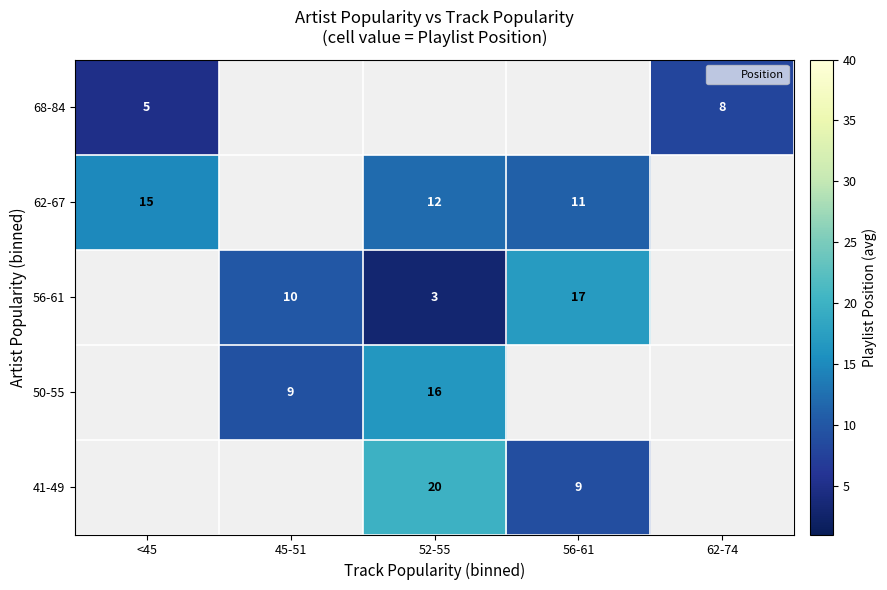

What is the greatest value displayed?

20.0